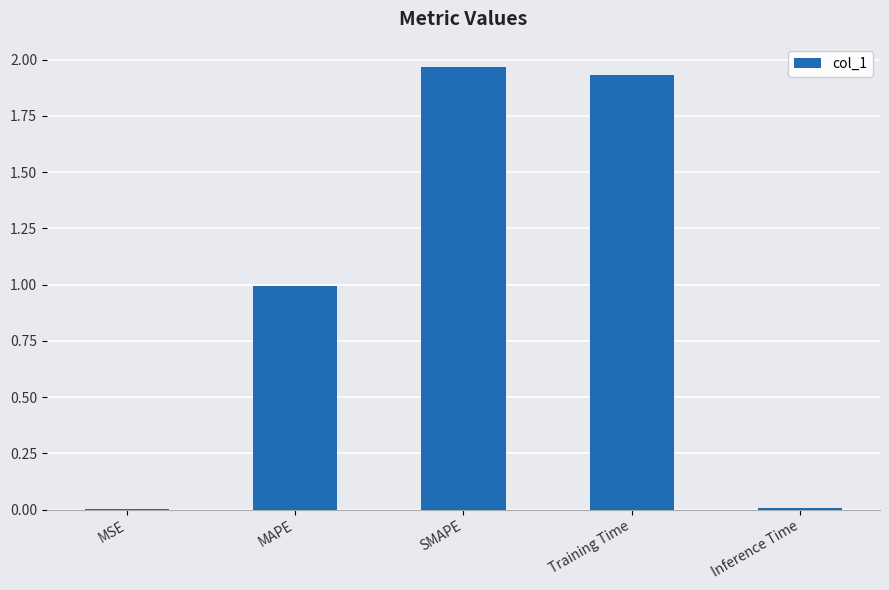

What is the sum of the values at MAPE and Training Time?

2.9